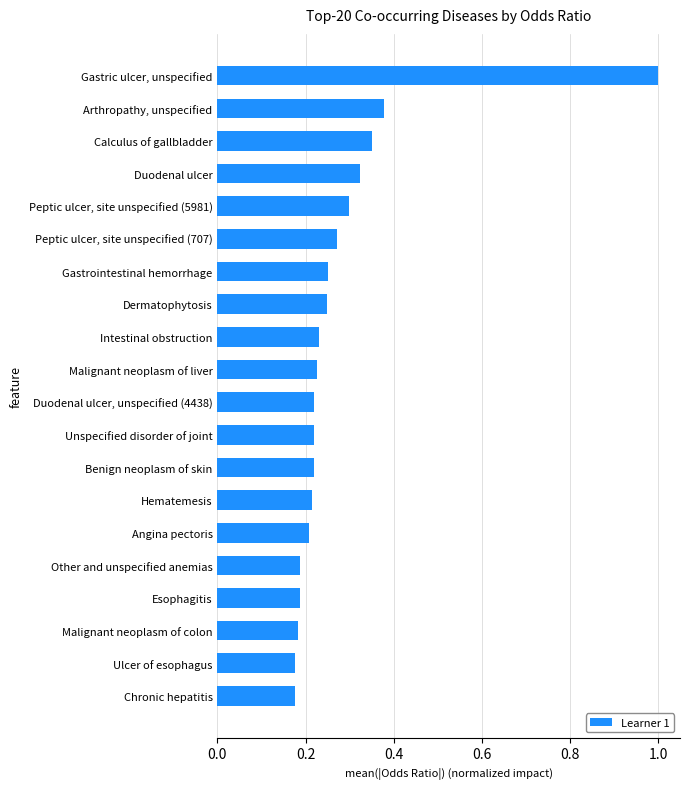

What is the sum of the values at Malignant neoplasm of colon and Duodenal ulcer?

0.5